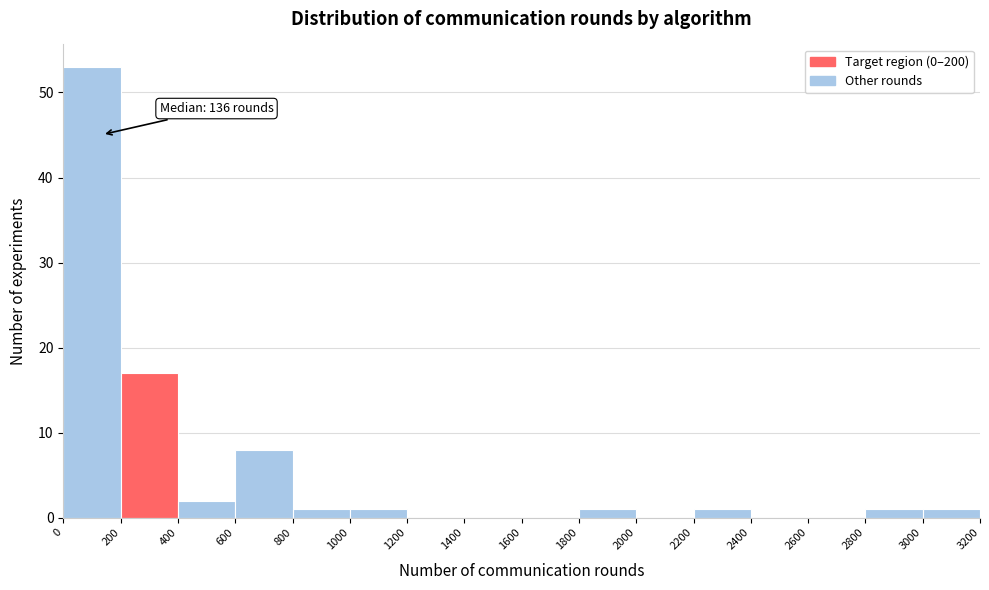

Over which range of the x-axis is the bar tallest?

0 to 200